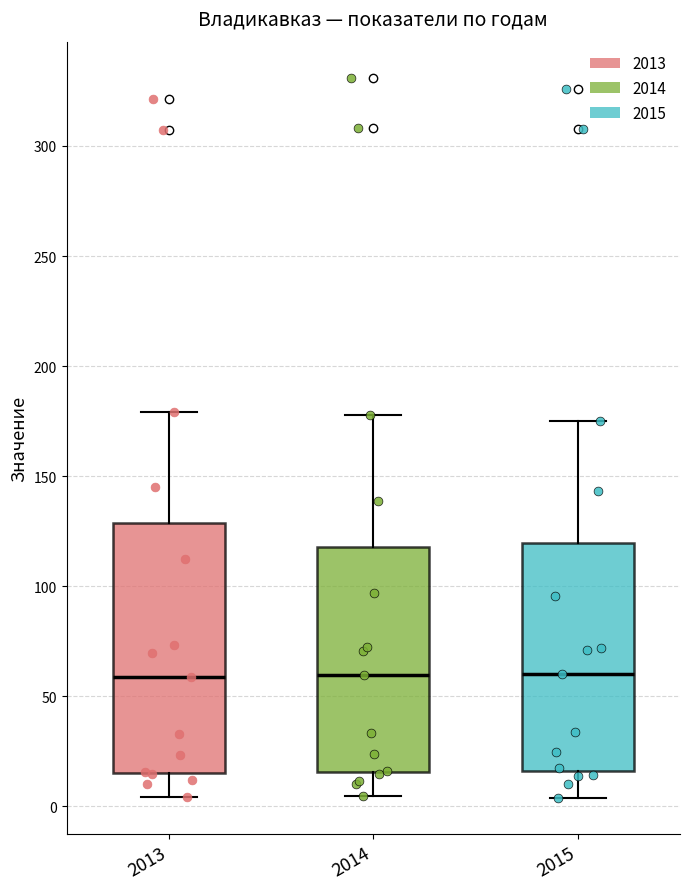

Where does the lower whisker of the box at x = 2013 end on the y-axis? The values are not printed on the chart, so give them approximately, as read against the axis.

5